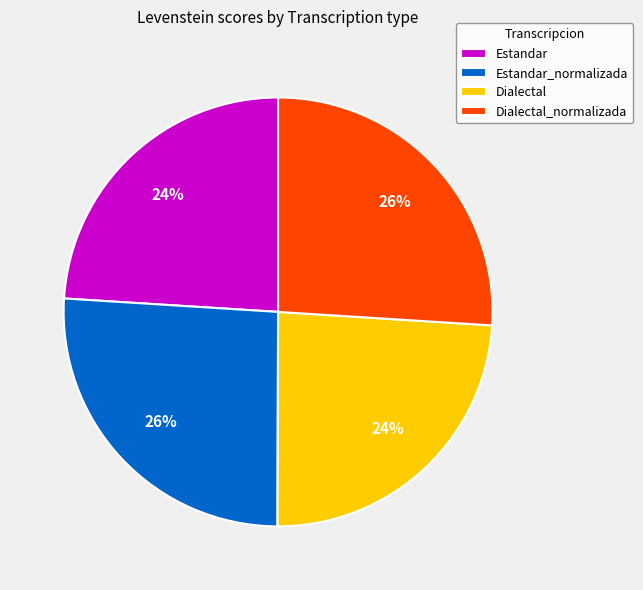

Is the sum of Dialectal and Estandar greater than half?

No